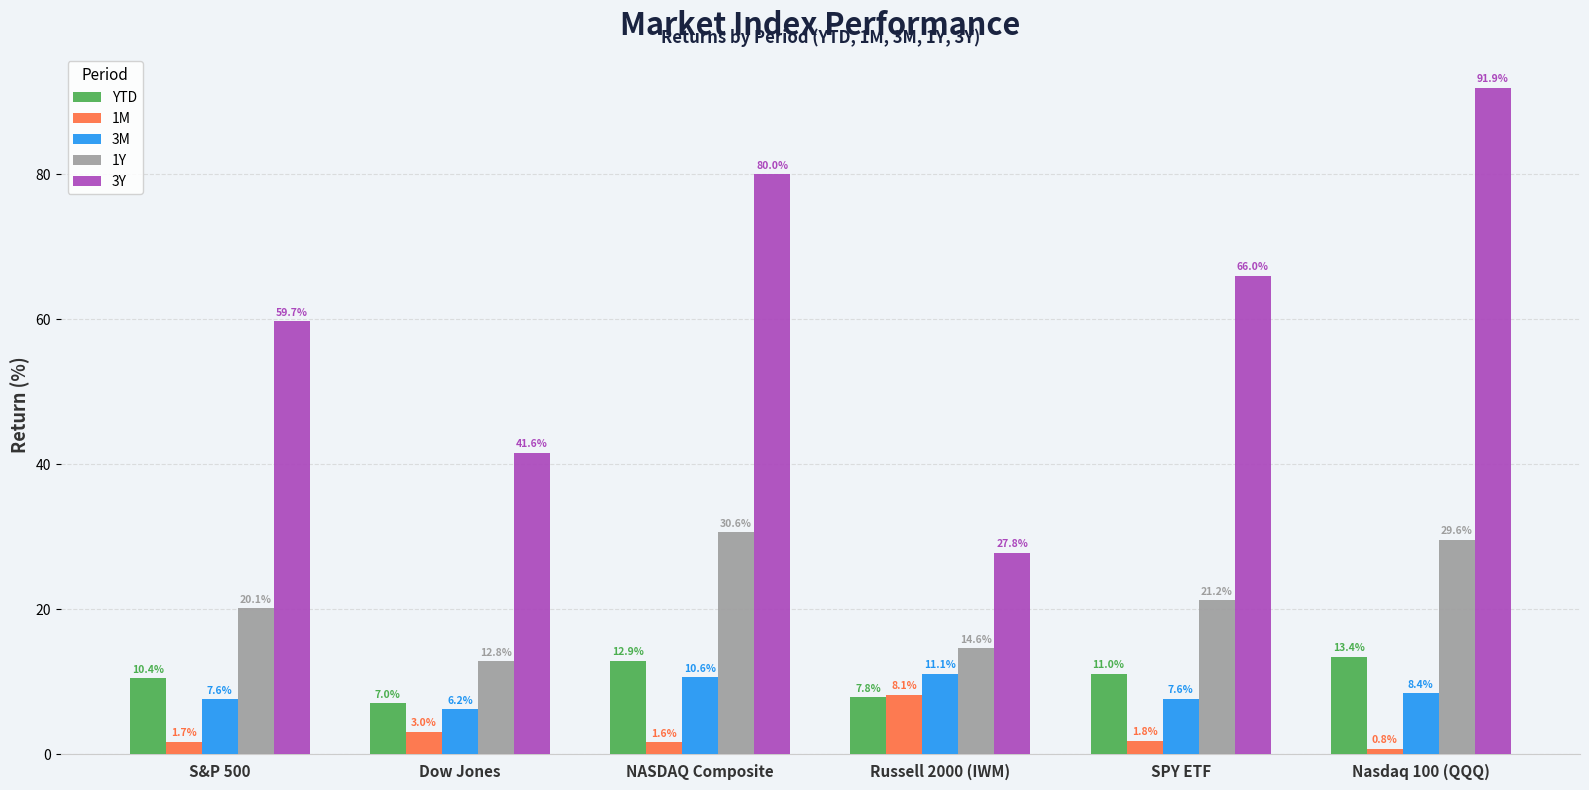

At which label does 3M reach its minimum?

Dow Jones